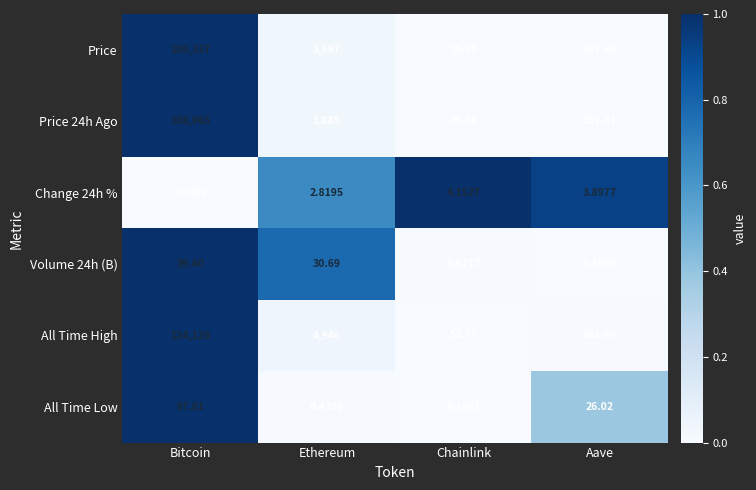

List the labels in order of Price value, largest first.

Bitcoin, Ethereum, Aave, Chainlink